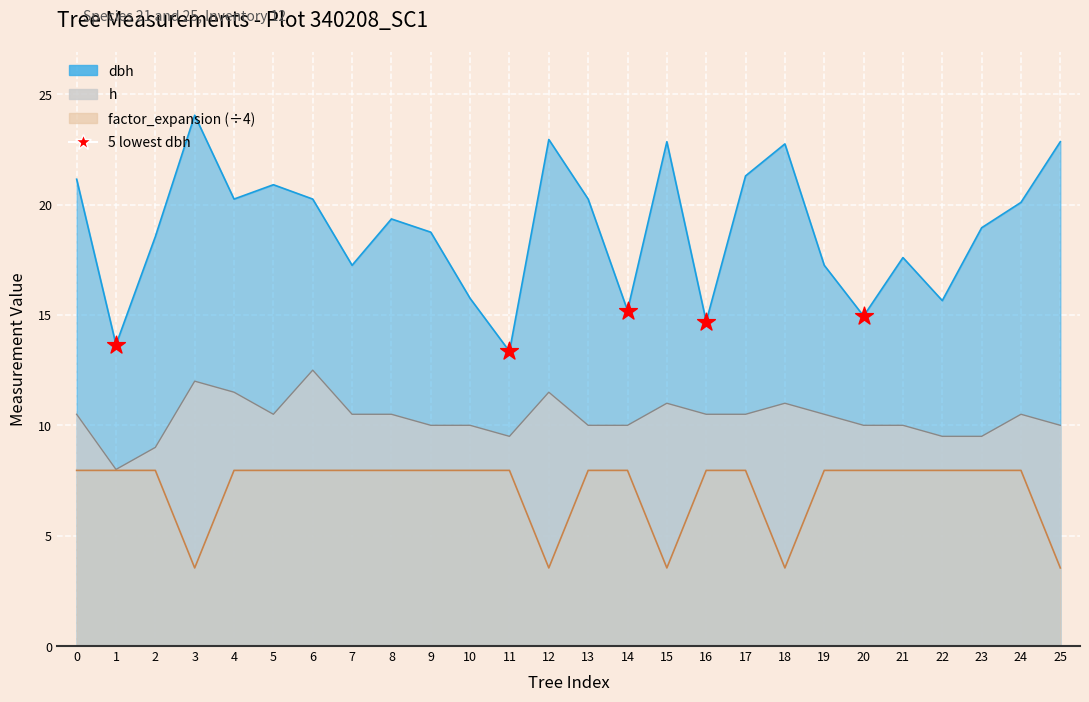

Between 20 and 11, which is larger?

20